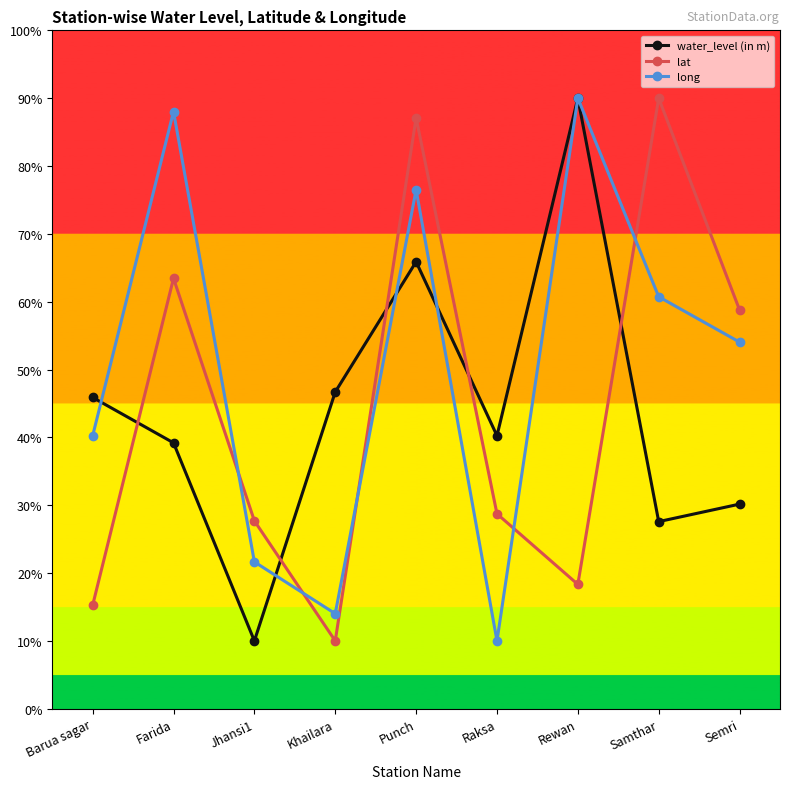

Between Barua sagar and Rewan, which series saw the biggest shift?

long